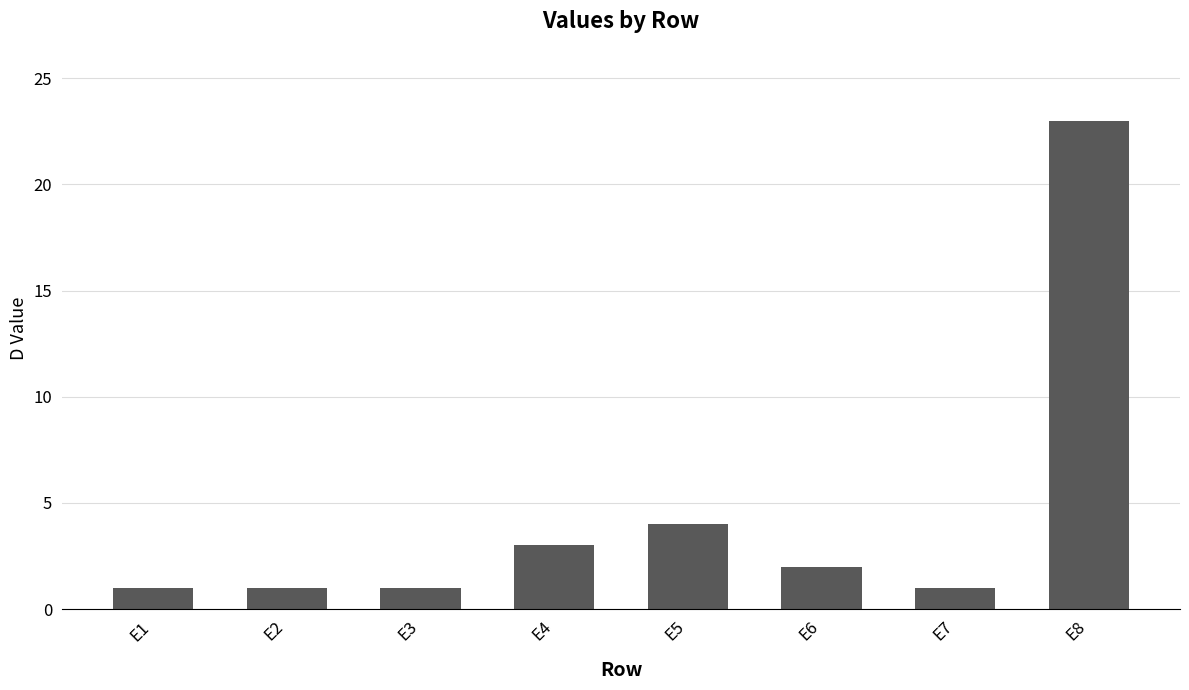

Approximately how many times larger is the value at E2 compared to E4?

0.3